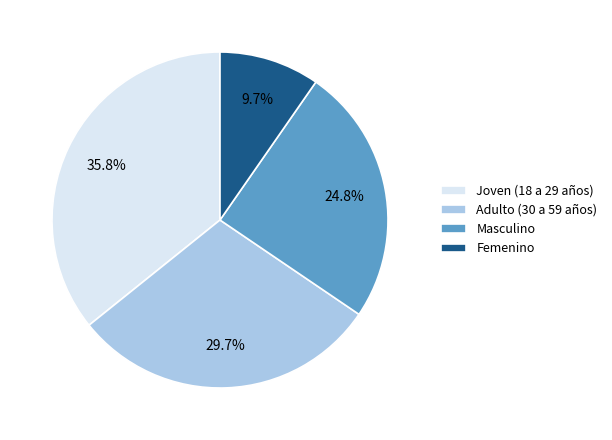

Which slice is the largest?

Joven (18 a 29 años)